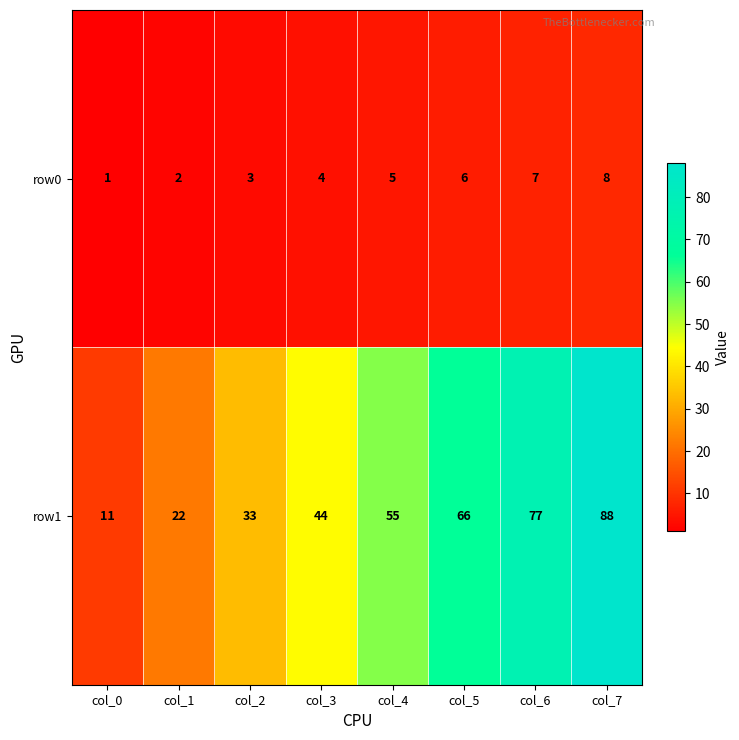

What is the difference between the row0 values at col_7 and col_4?

3